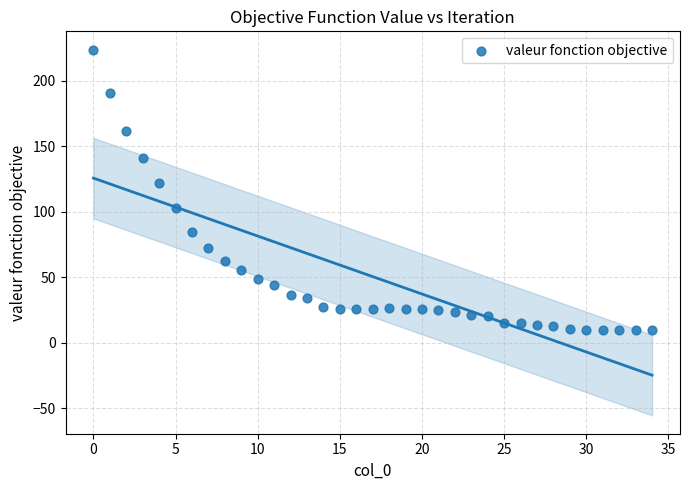

What Y value in the scatter plot is closest to 116?

122.1